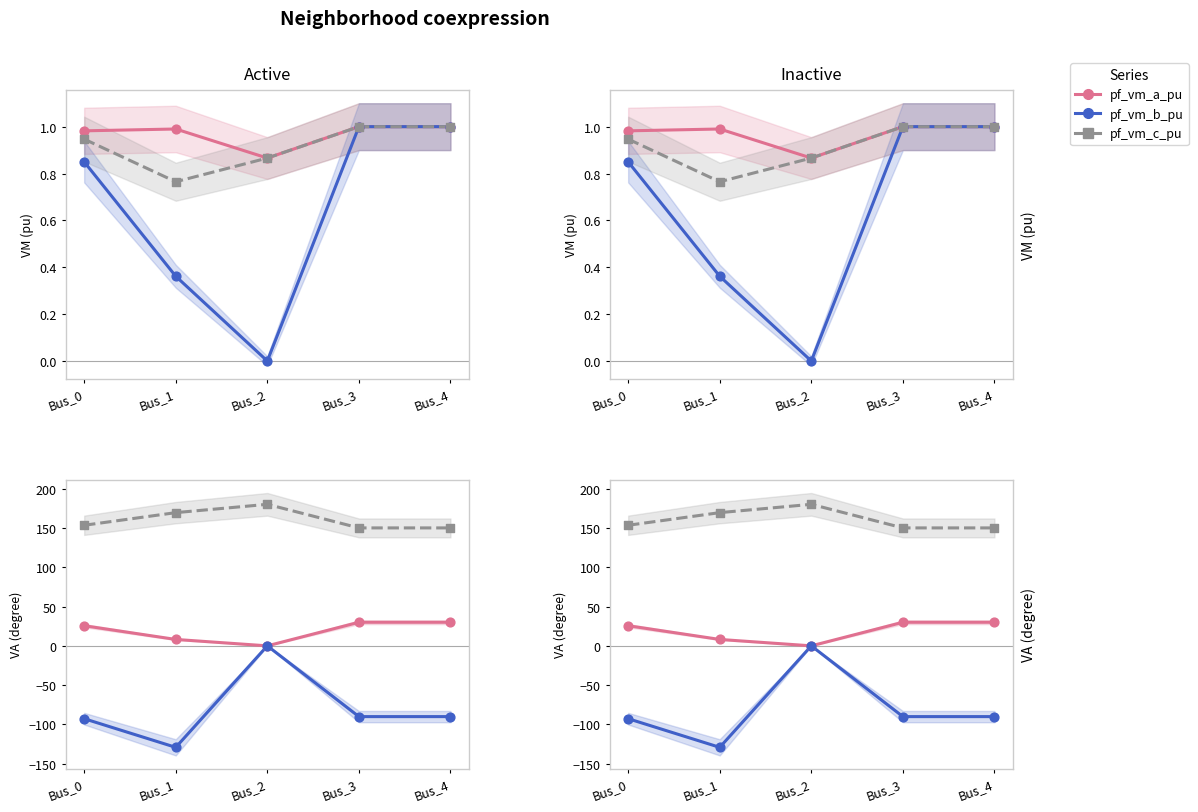

At how many categories does at least one series exceed 156?

2